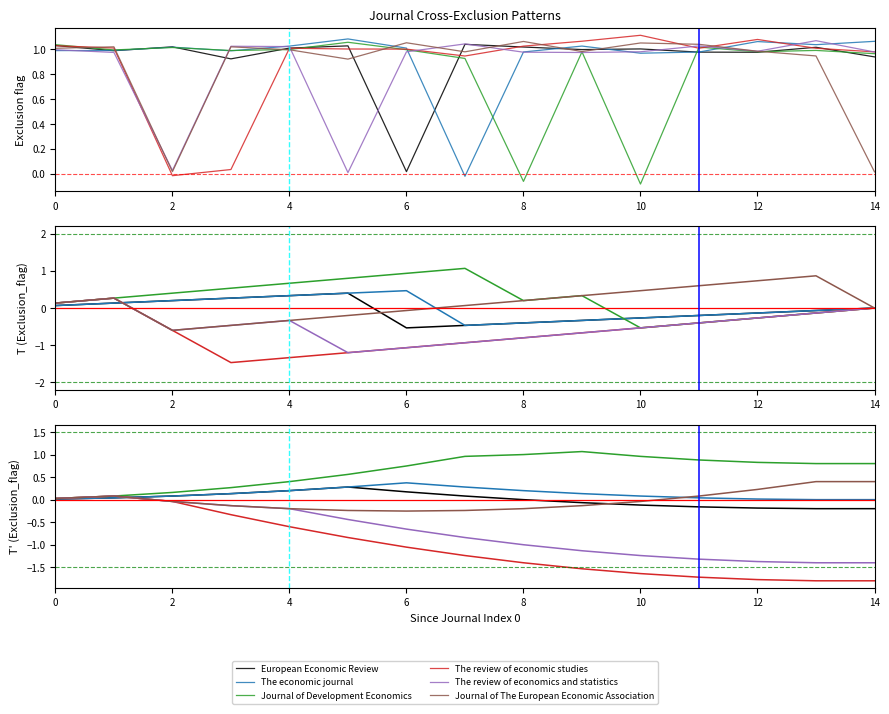

Is the value of The review of economic studies at 8 greater than the value of Journal of Development Economics at 4?

No